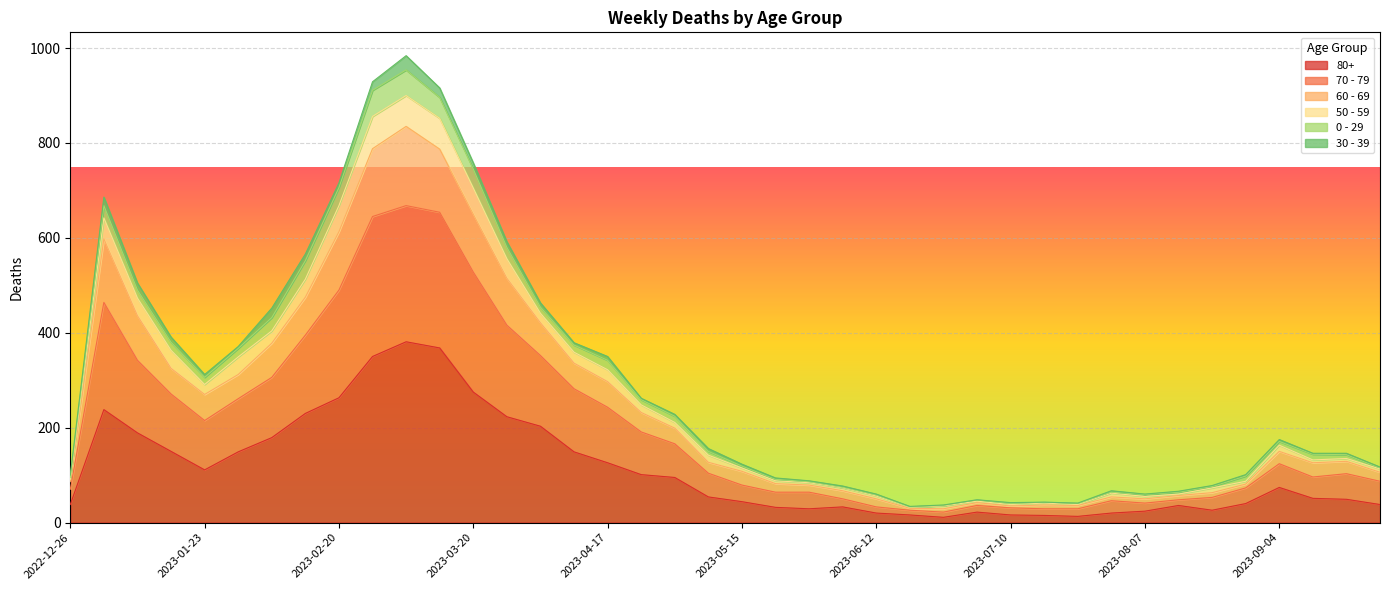

Which category has the highest value in the 70 - 79 series?

2023-03-06